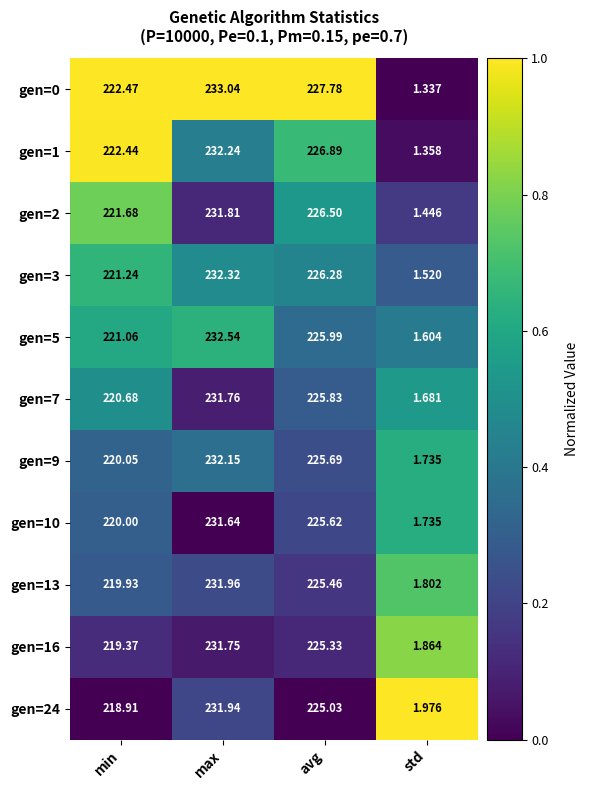

At which label does gen=3 first exceed 226?

max